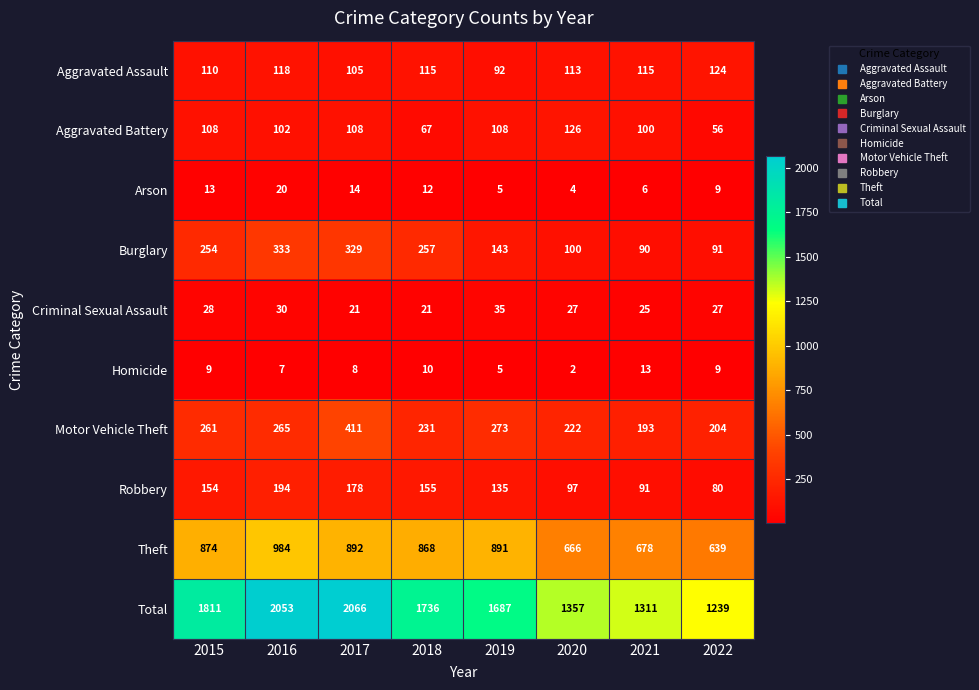

Which series has the widest spread of values?

Total